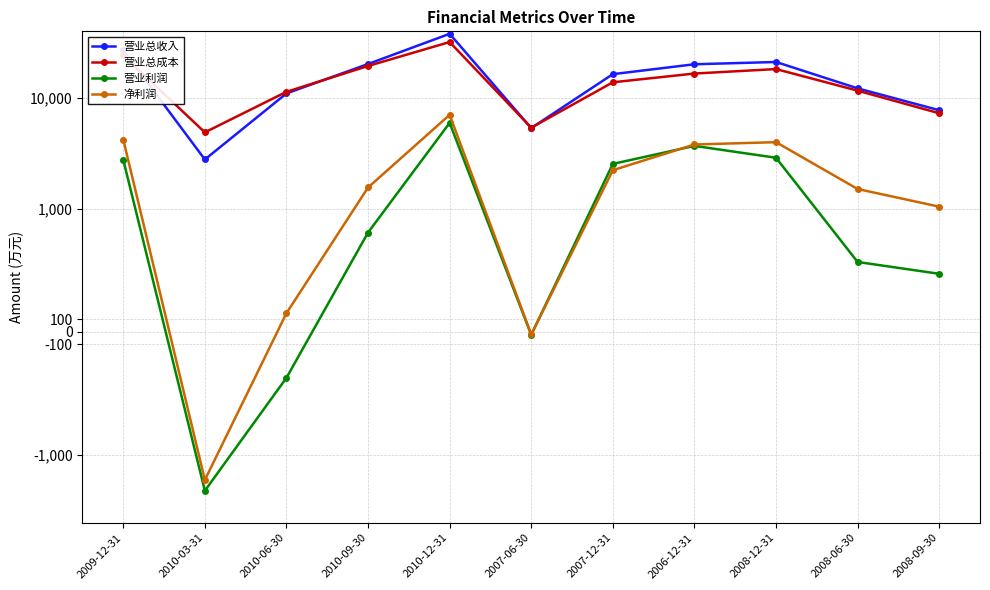

At which category does 净利润 reach its first local valley?

2010-03-31